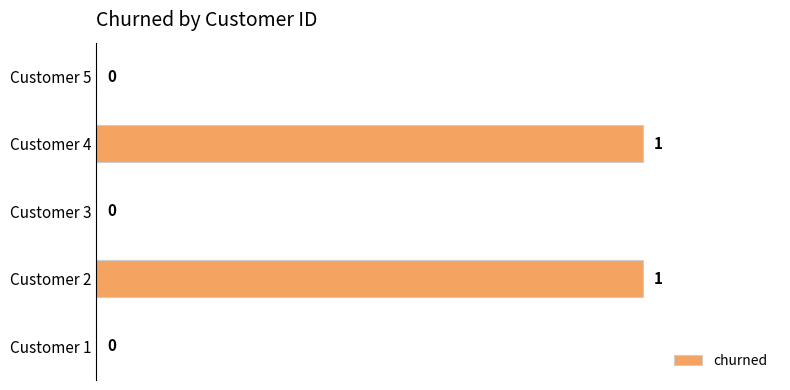

The value at Customer 4 is 1. True or false?

True